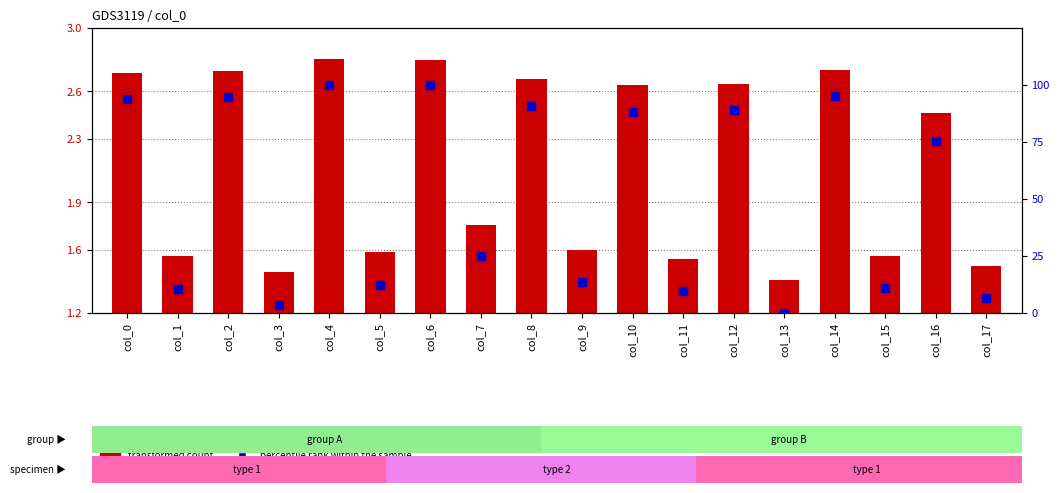

At how many categories does at least one series exceed 67?

9